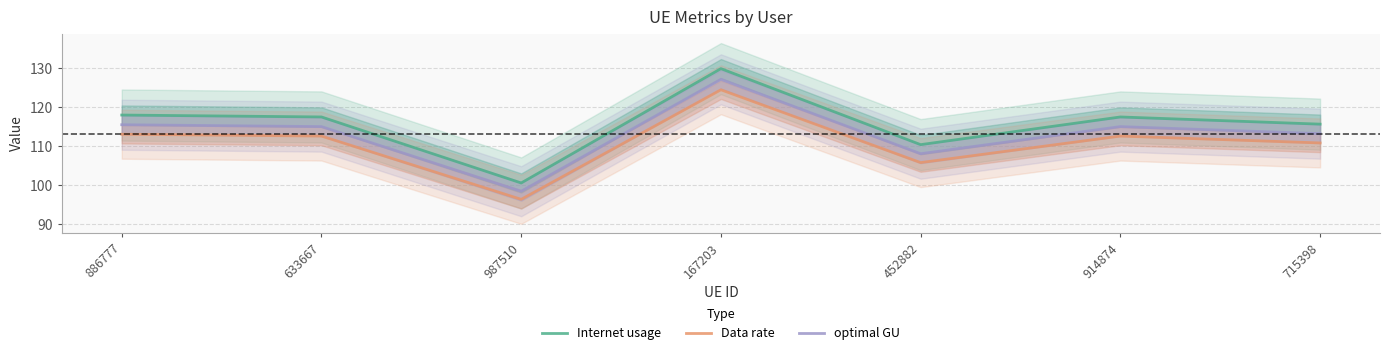

Where is Data rate nearest to the value 110?

715398